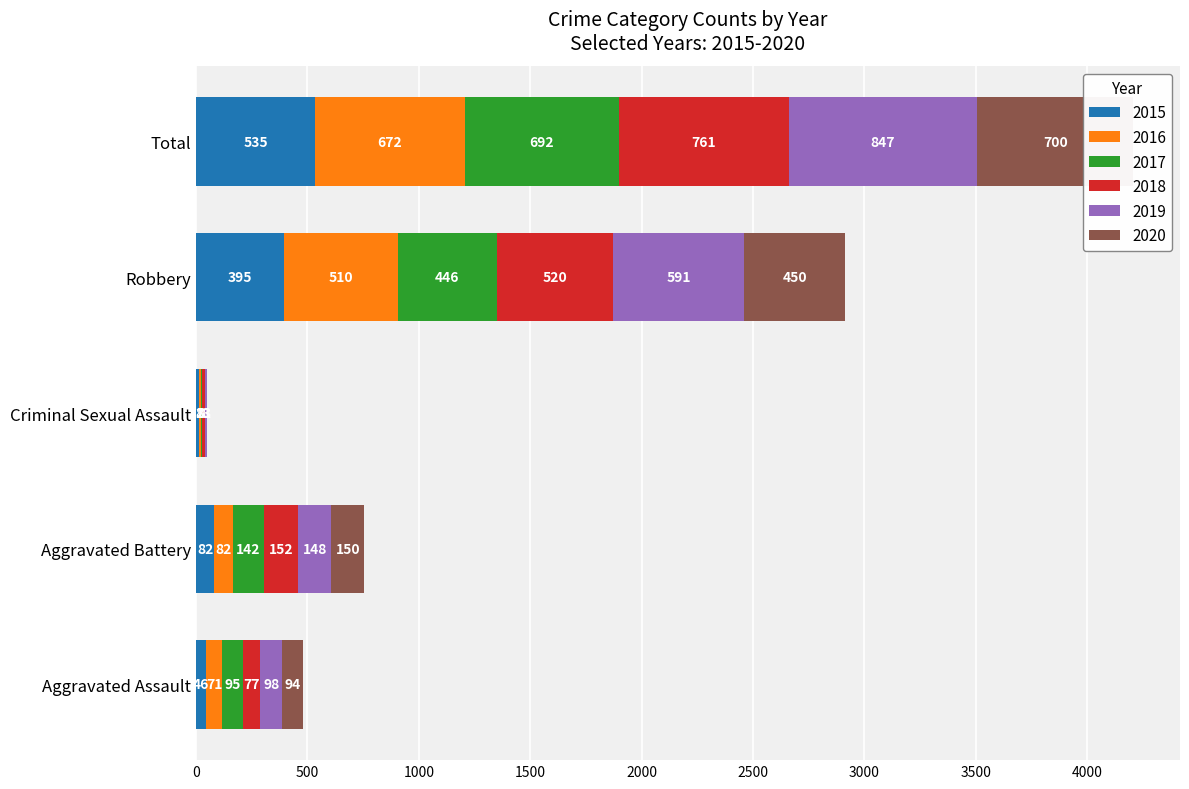

What is the sum of the 2018 values at Robbery and Aggravated Battery?

672